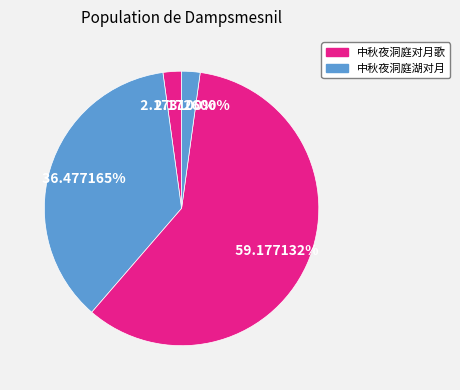

How many slices are in this pie chart?

4